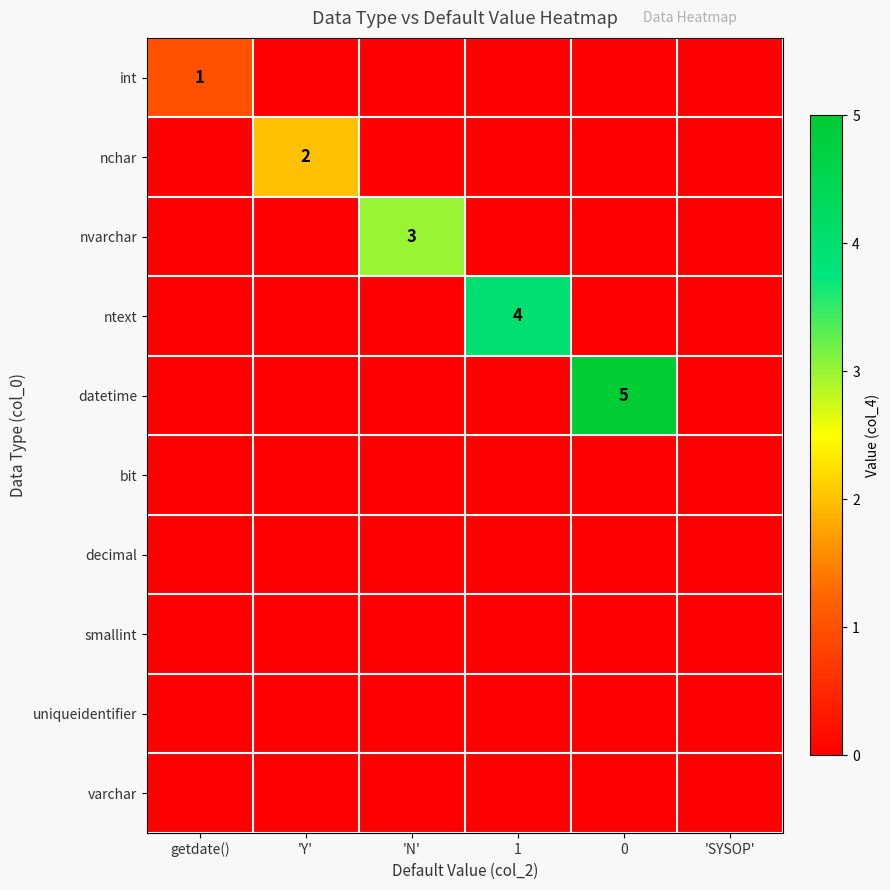

What value does the ntext series have at 1?

4